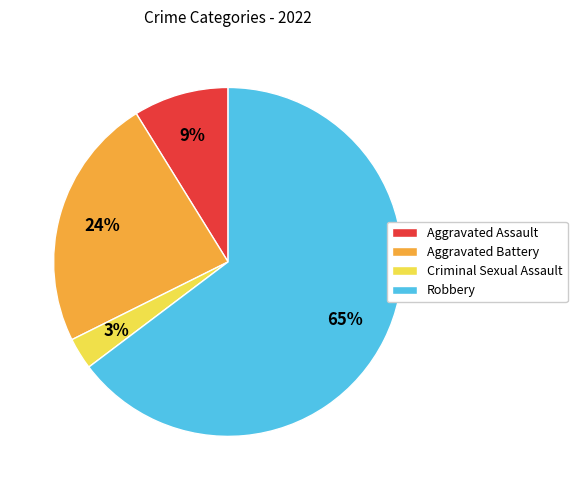

Is it true that Aggravated Assault is 9% of the pie?

True